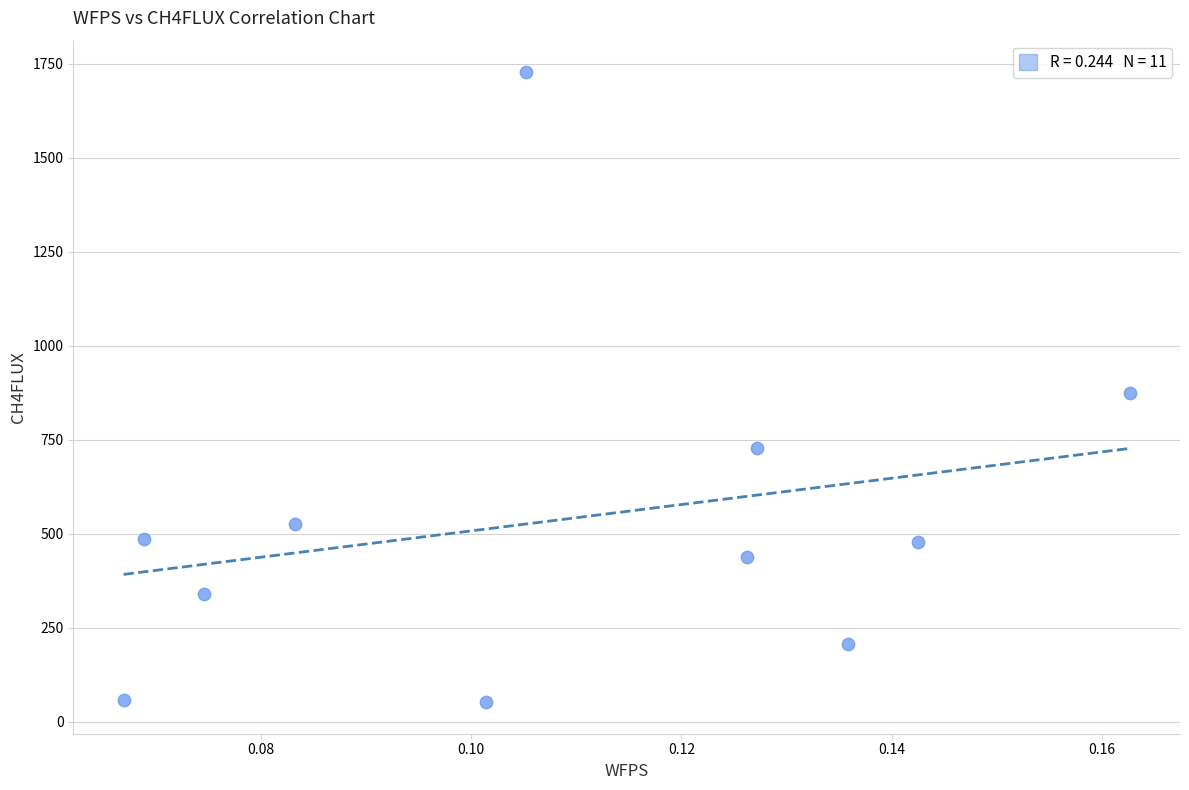

What is the average Y value?

537.6